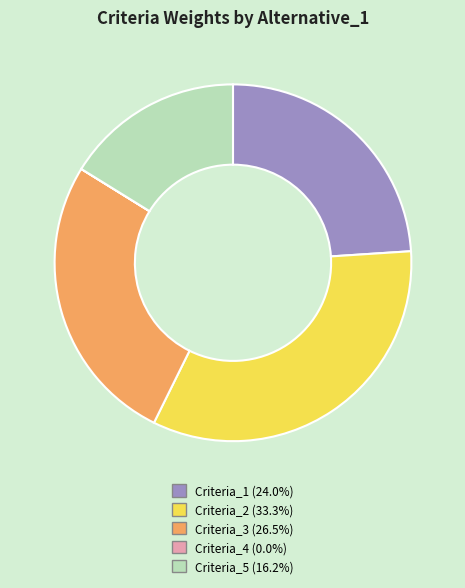

Which has a higher value, Criteria_1 or Criteria_3?

Criteria_3